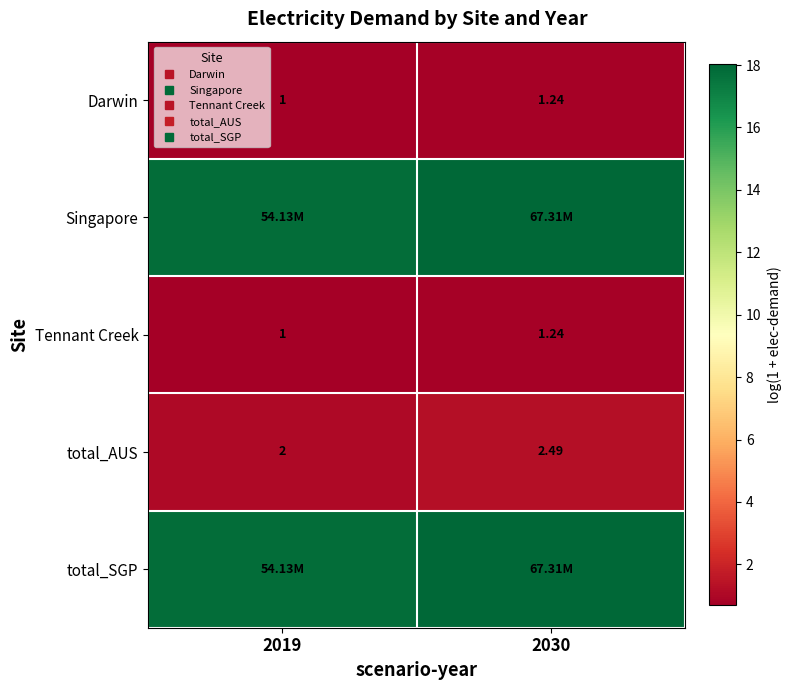

What is the spread (max minus min) of values at 2019?

17.1